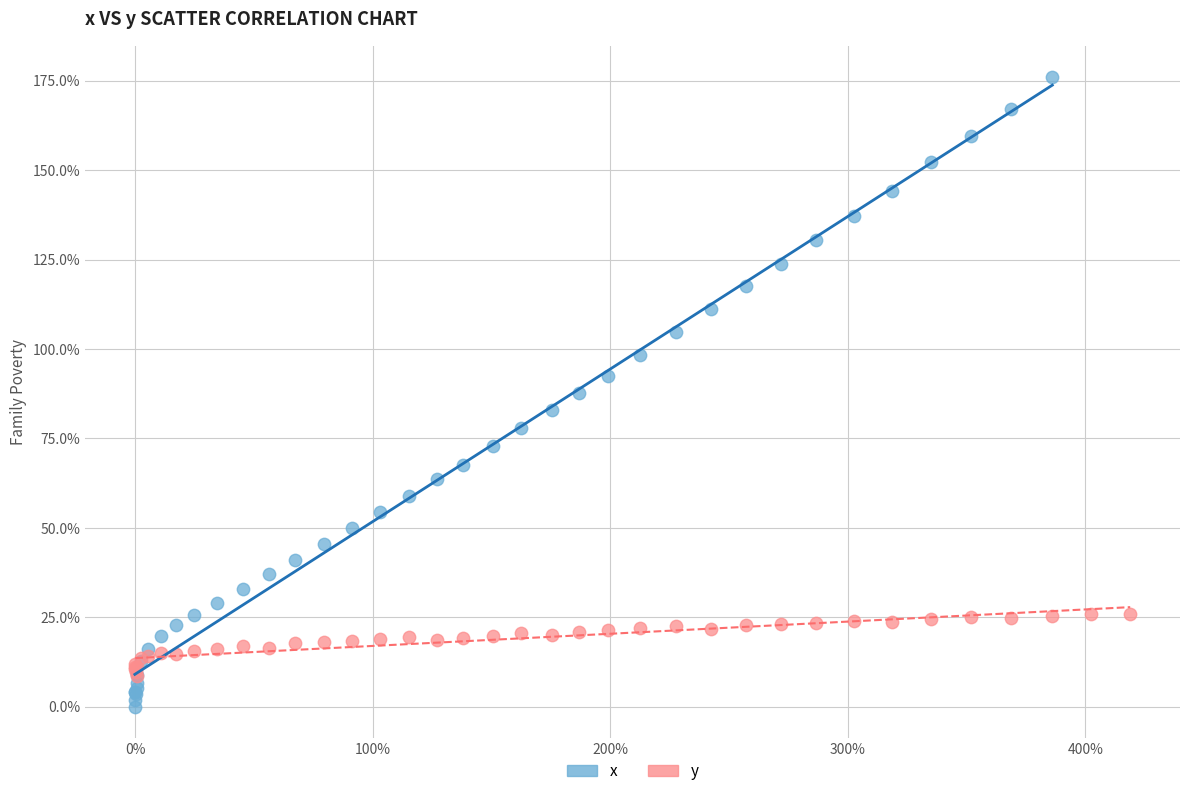

Which series contains the lowest Y value?

x